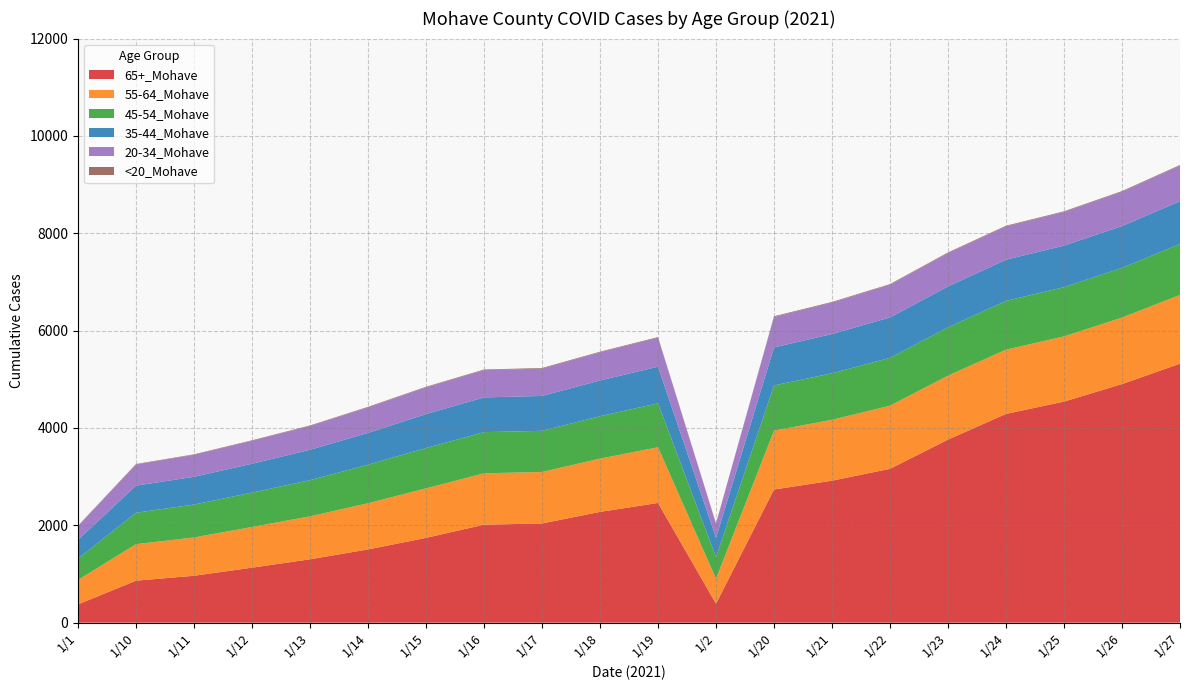

Reading left to right, extract all data points from this chart.

65+_Mohave: 376	863	964	1130	1302	1505	1742	2013	2038	2276	2460	389	2736	2917	3161	3761	4289	4542	4902	5321
55-64_Mohave: 503	750	787	836	883	949	1017	1056	1058	1094	1144	513	1210	1251	1297	1314	1320	1339	1366	1413
45-54_Mohave: 437	646	676	706	743	792	829	845	846	871	903	446	928	956	983	993	1002	1012	1021	1048
35-44_Mohave: 385	556	570	593	624	653	697	714	716	735	752	395	781	806	830	840	846	853	858	877
20-34_Mohave: 285	435	452	472	489	523	549	560	561	578	594	291	626	645	671	684	684	691	706	730
<20_Mohave: 7	10	10	10	11	12	12	13	13	13	14	7	14	14	14	14	14	14	14	14